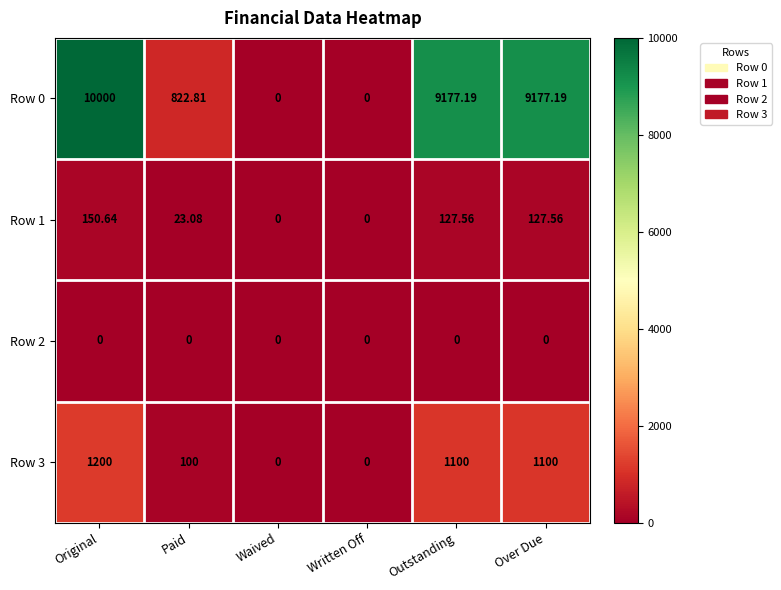

At which label is Row 3 closest to 600?

Paid